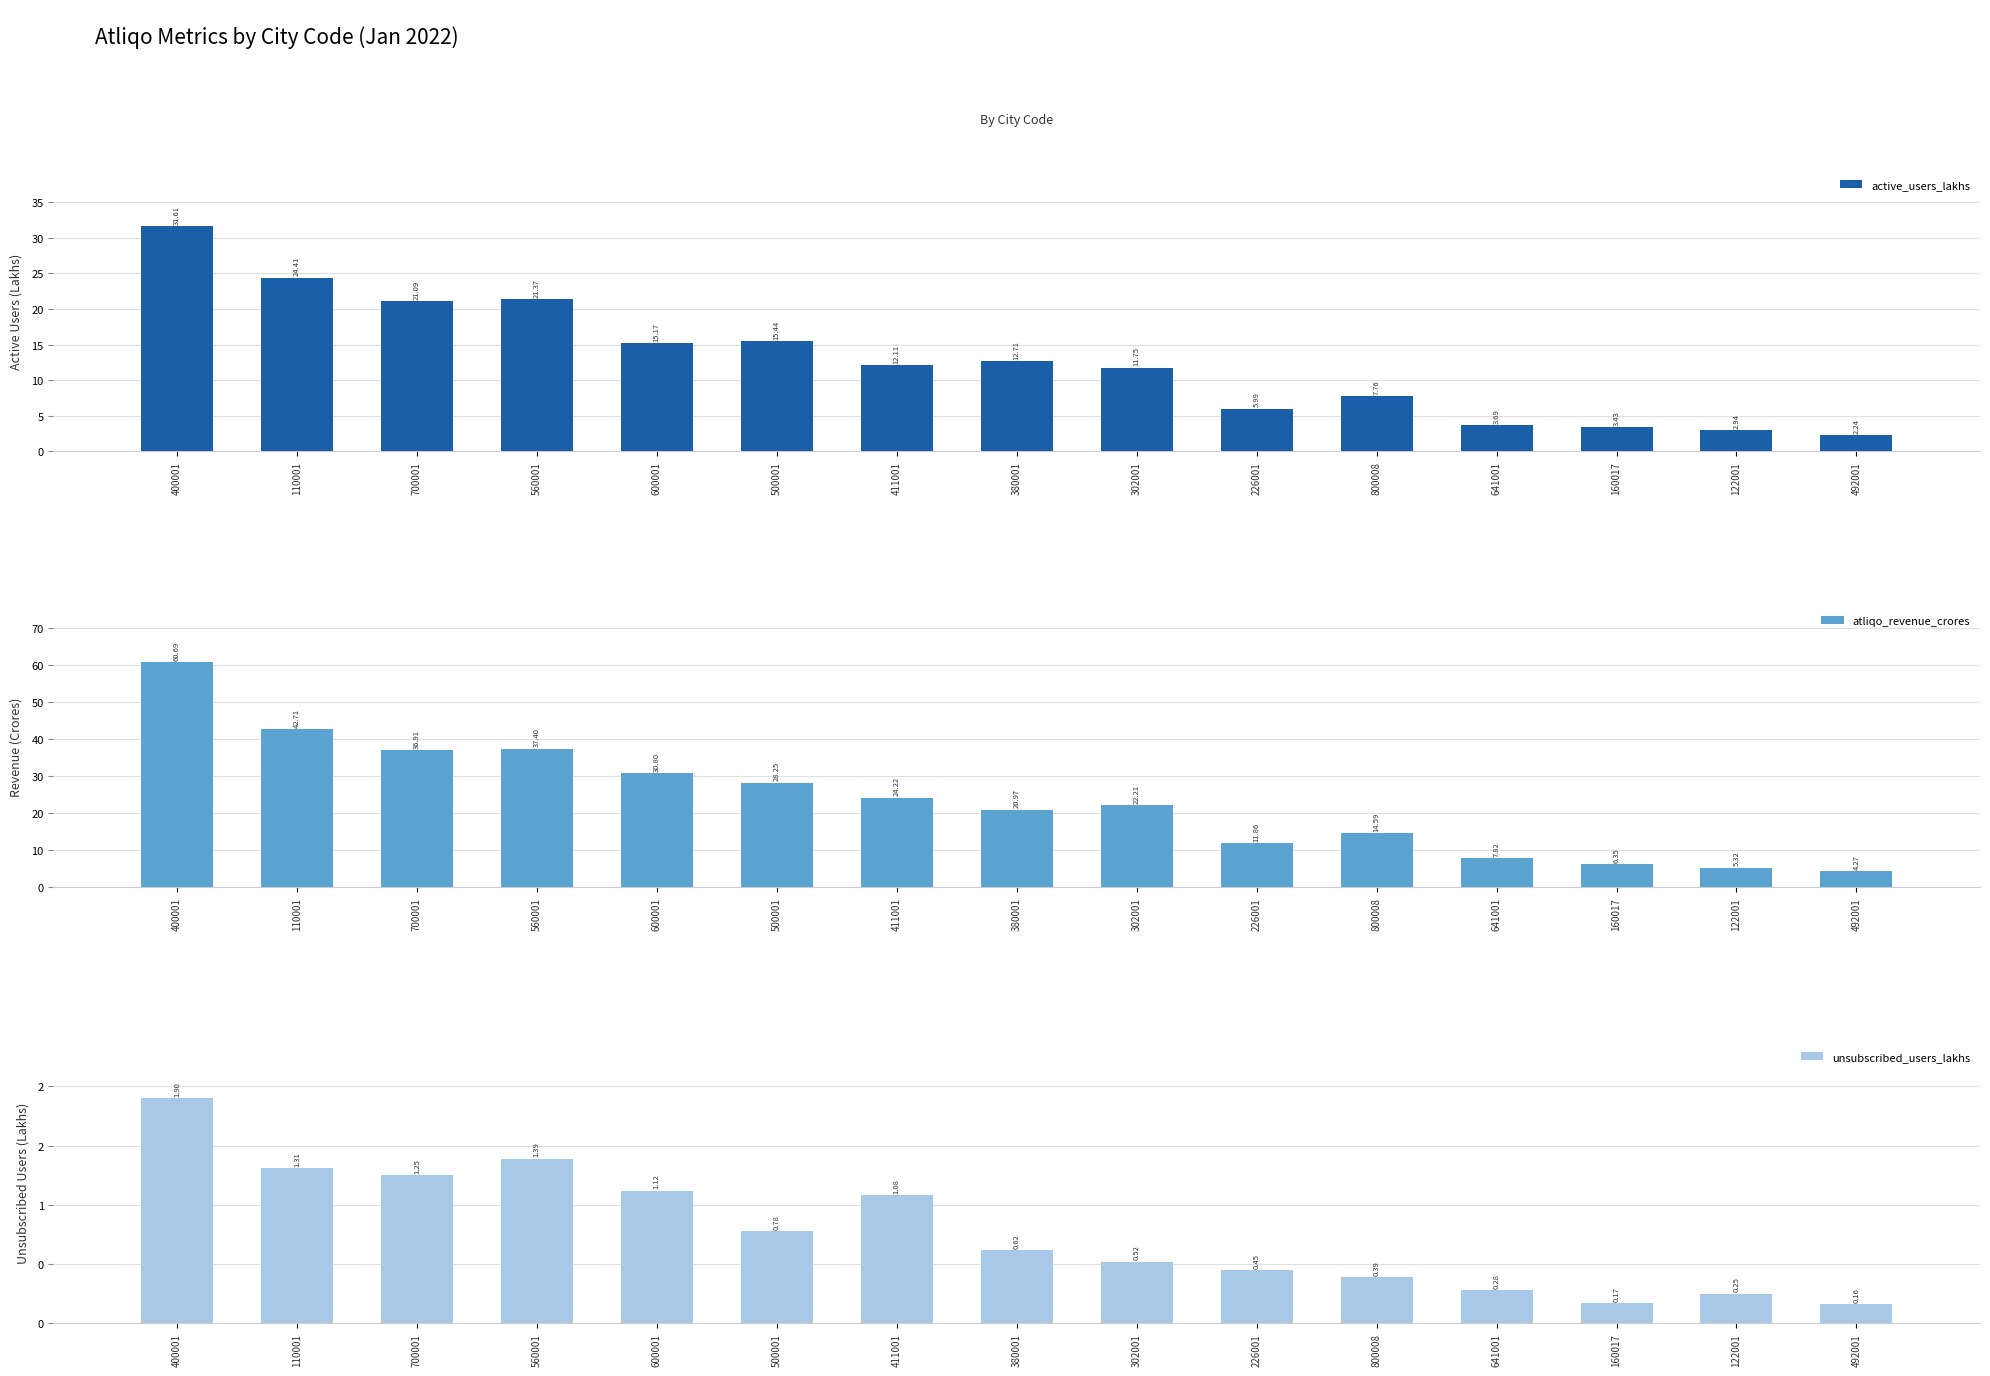

List the series in order of their peak value, highest first.

atliqo_revenue_crores, active_users_lakhs, unsubscribed_users_lakhs